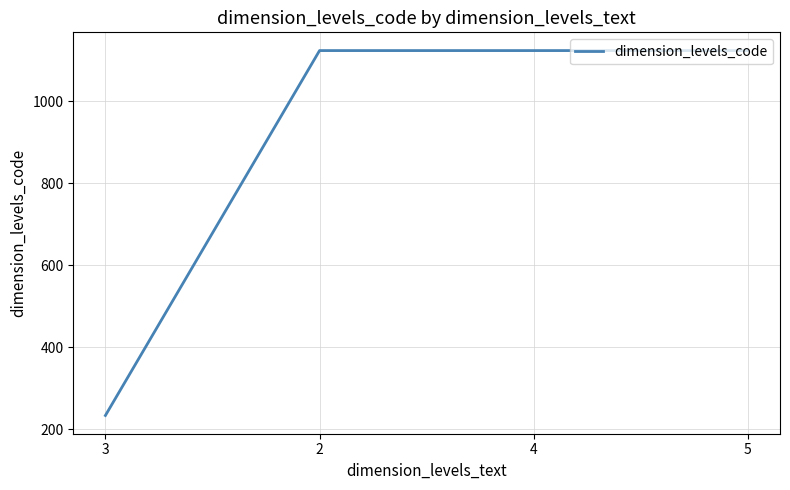

What is the smallest value displayed?

234